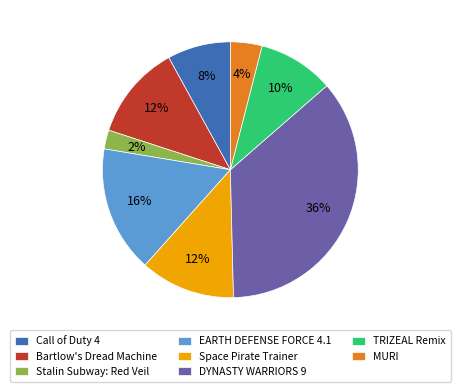

True or false: MURI accounts for 4% of the total.

True